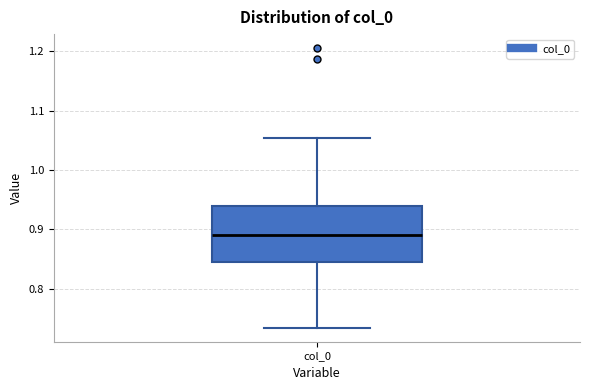

Where does the lower whisker of the box for col_0 end on the y-axis? The values are not printed on the chart, so give them approximately, as read against the axis.

0.73